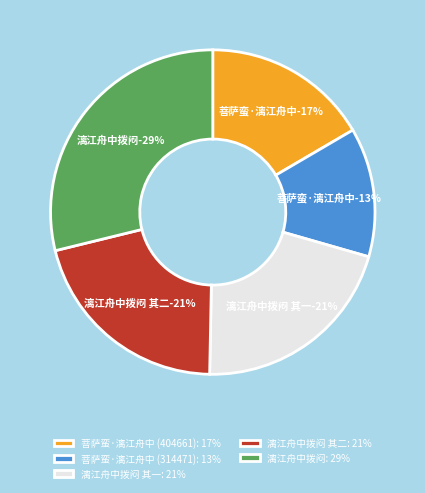

What percentage is the 菩萨蛮·漓江舟中 (314471) slice, to the nearest percent?

13%